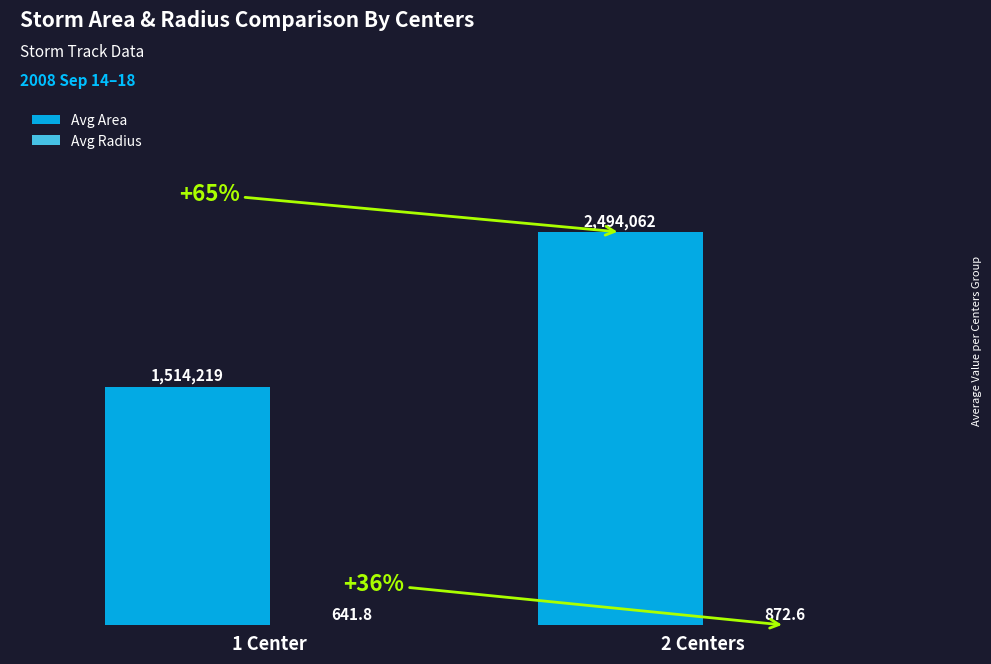

Between 1 Center and 2 Centers, which series saw the biggest shift?

Avg Area